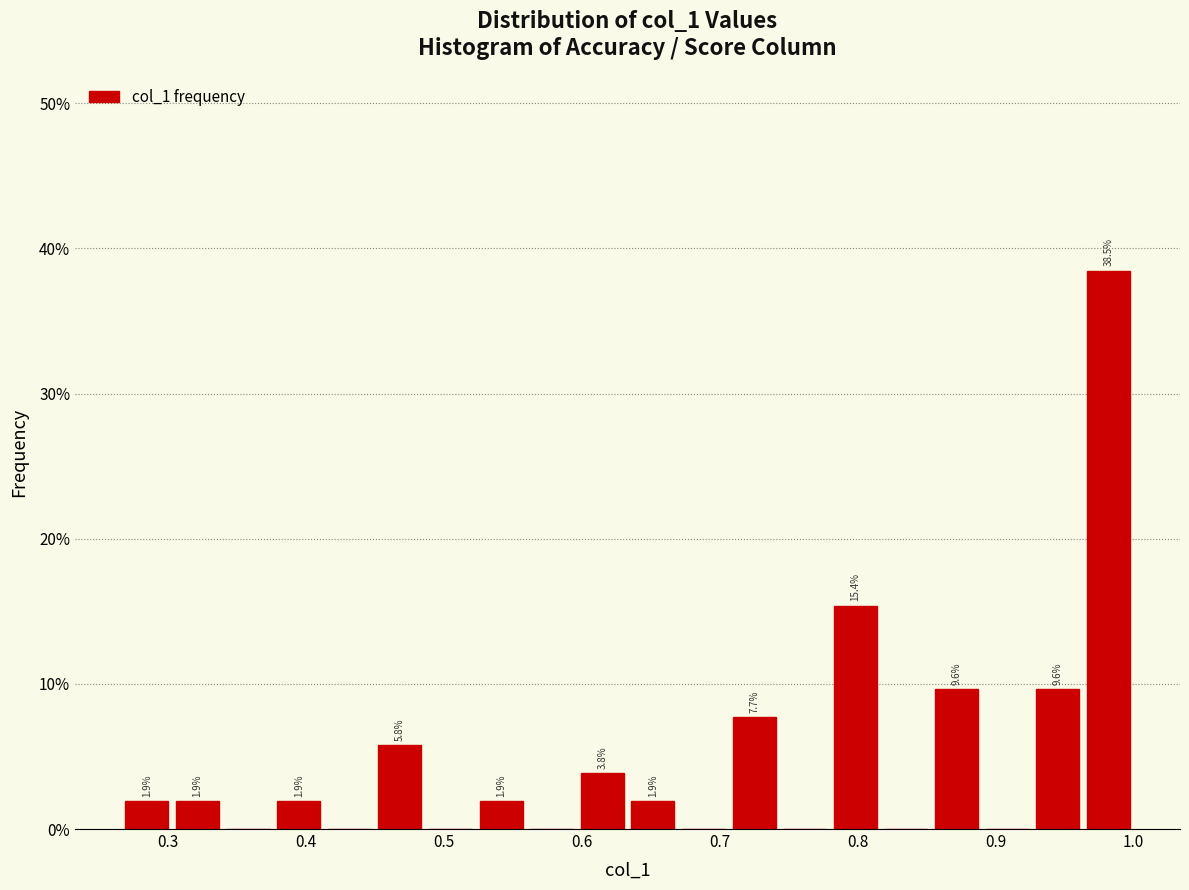

Read against the x-axis, roughly where is the centre of the tallest bar?

0.98